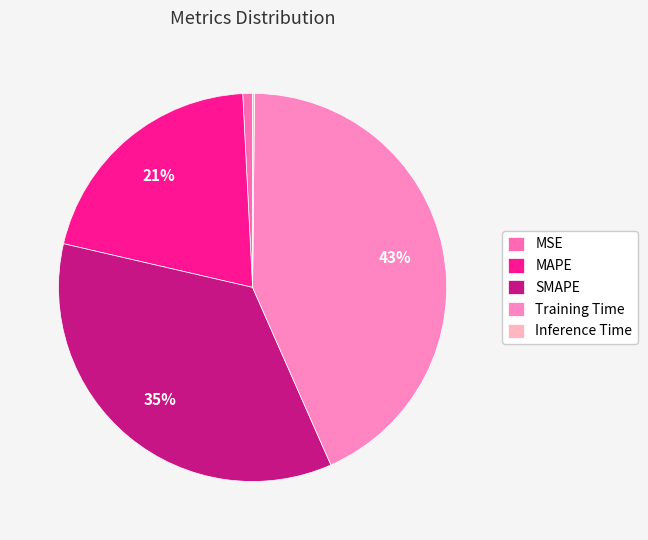

To the nearest percent, what portion does SMAPE represent?

35%